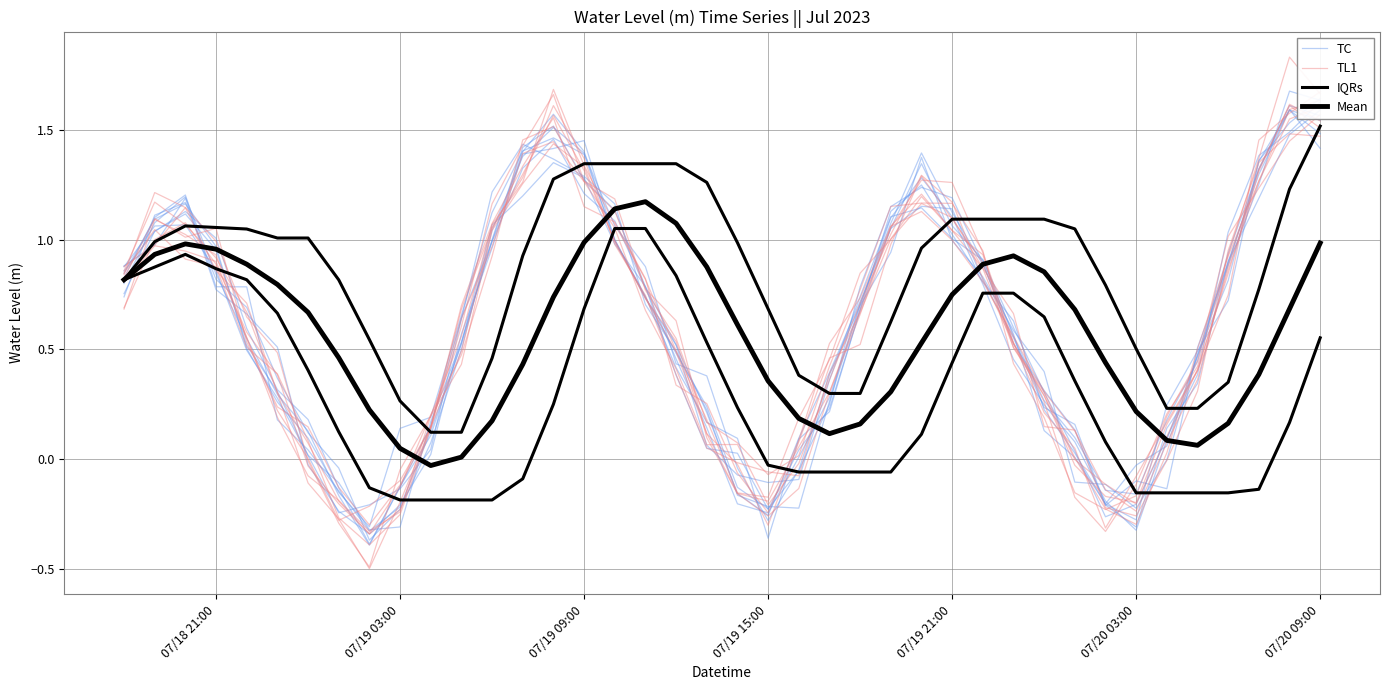

What are all the series names shown in the legend?

TC, TL1, IQRs, Mean